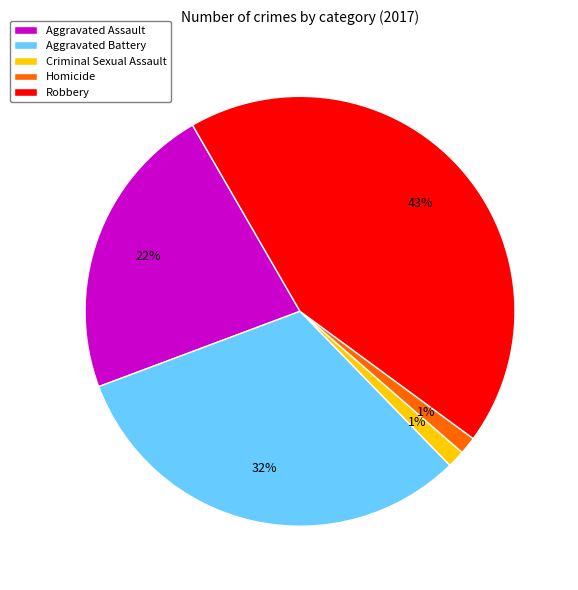

Is it true that Criminal Sexual Assault is 12% of the pie?

False